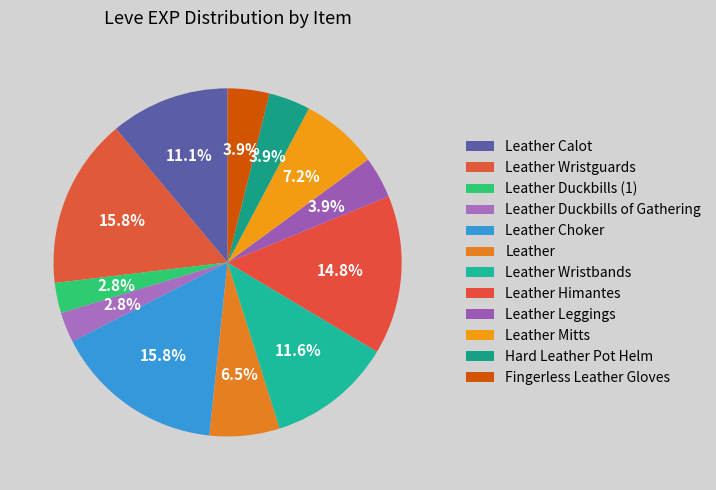

Which slice is the largest?

Leather Wristguards